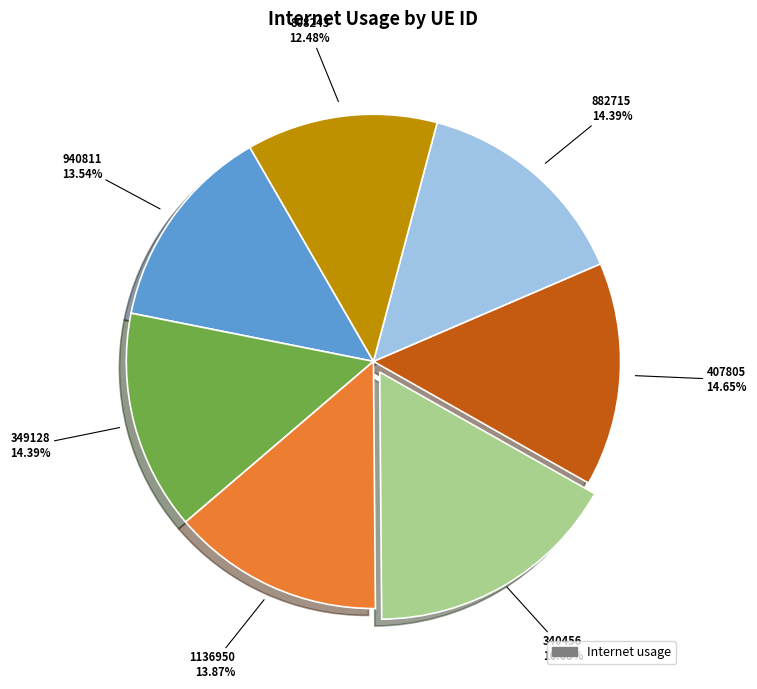

Is there a majority slice in this chart?

No